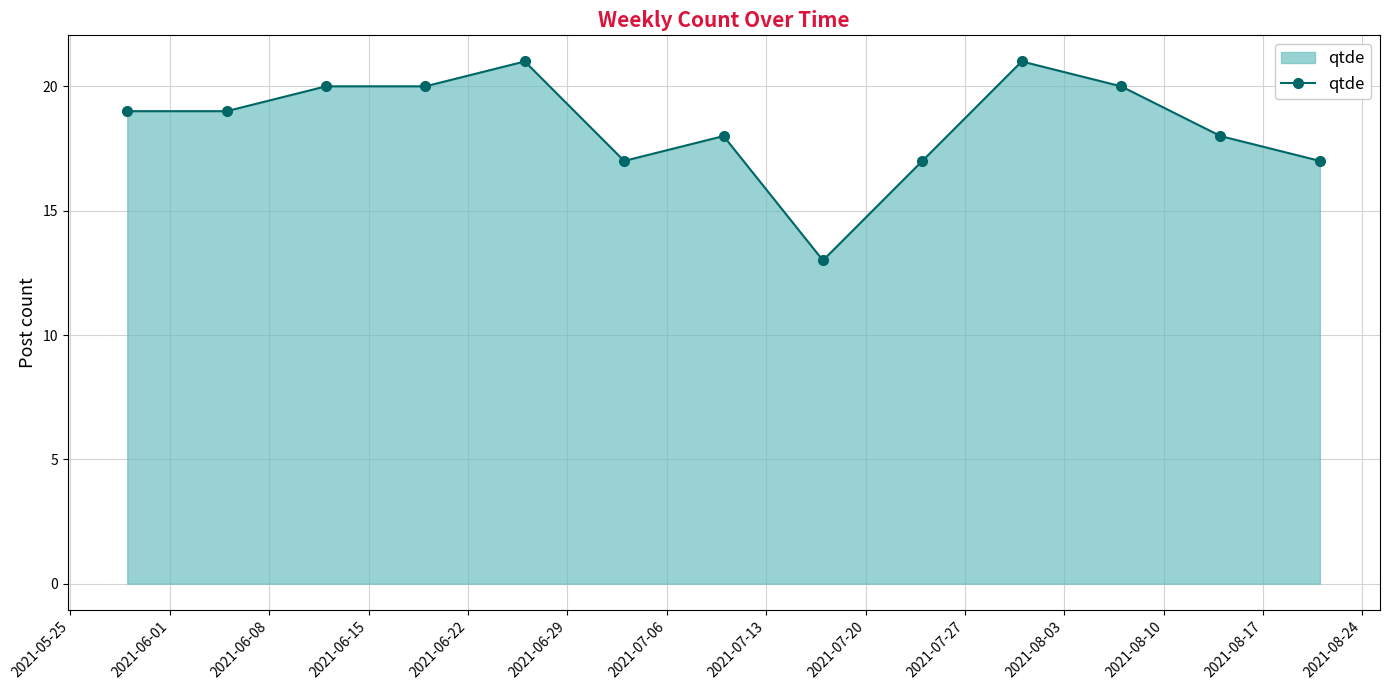

What is the maximum value shown in the chart?

21